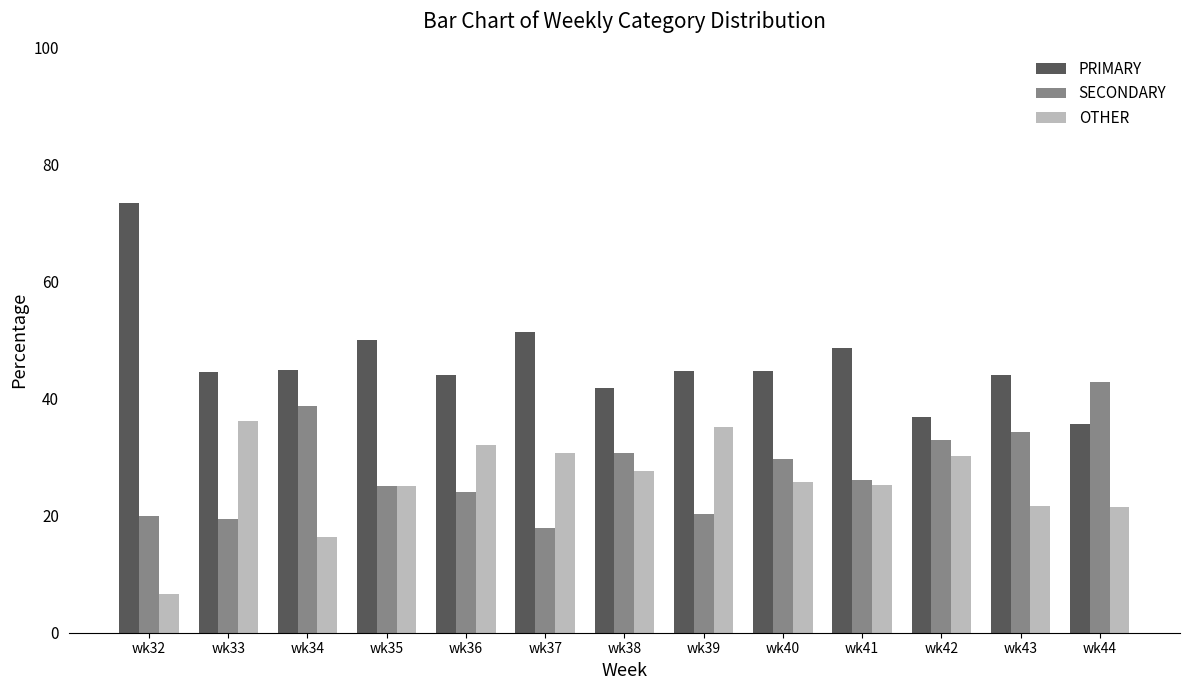

What is the difference between the second highest and minimum values in the OTHER series?

28.4